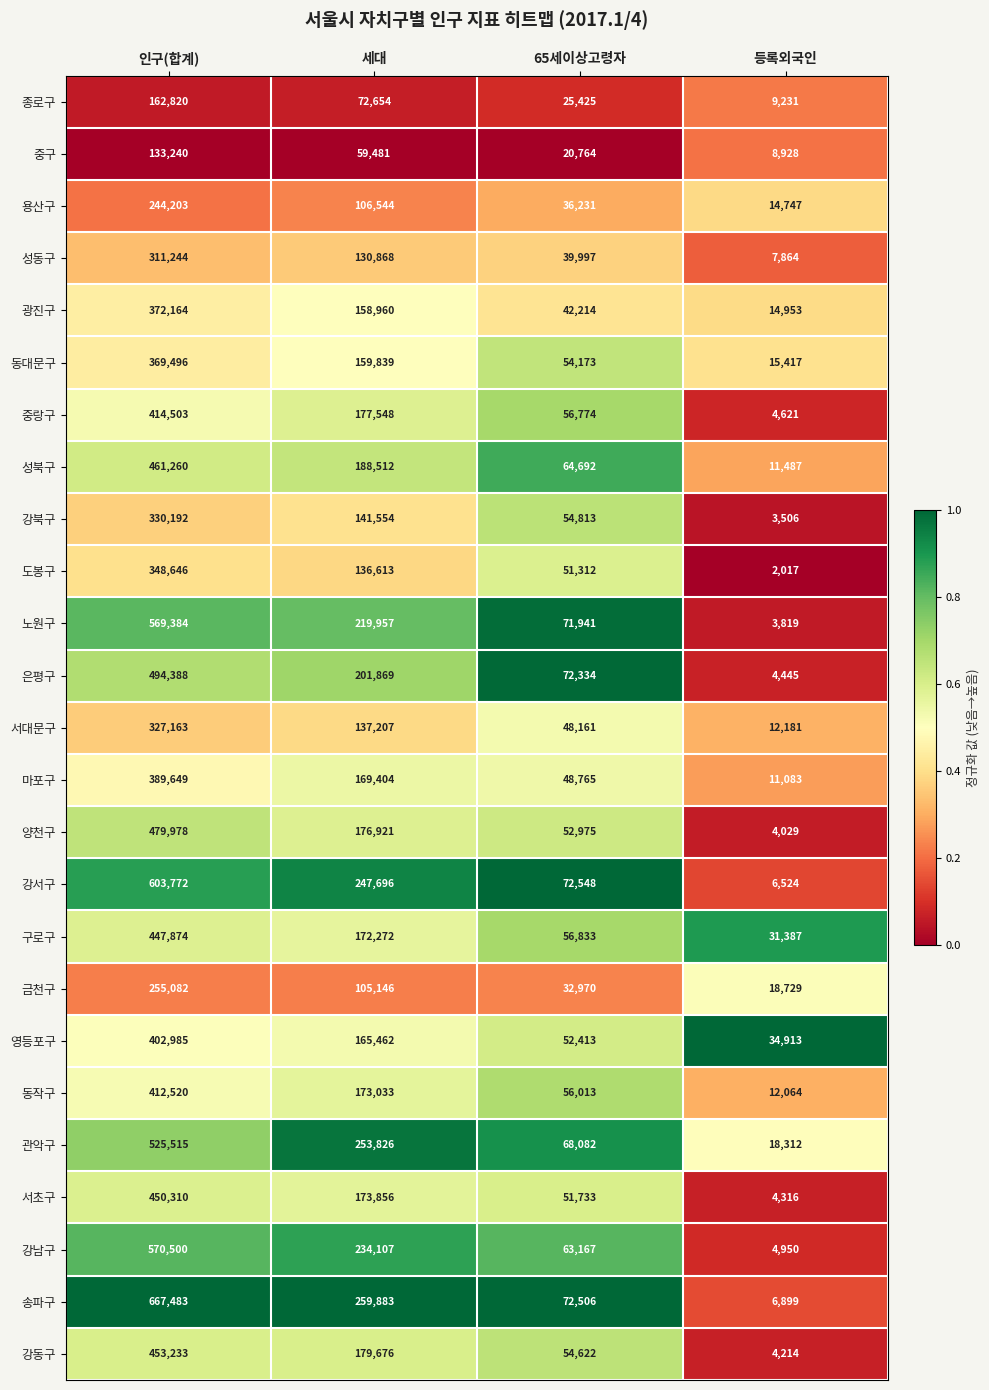

The value of 성북구 at 인구(합계) is 604063. True or false?

False